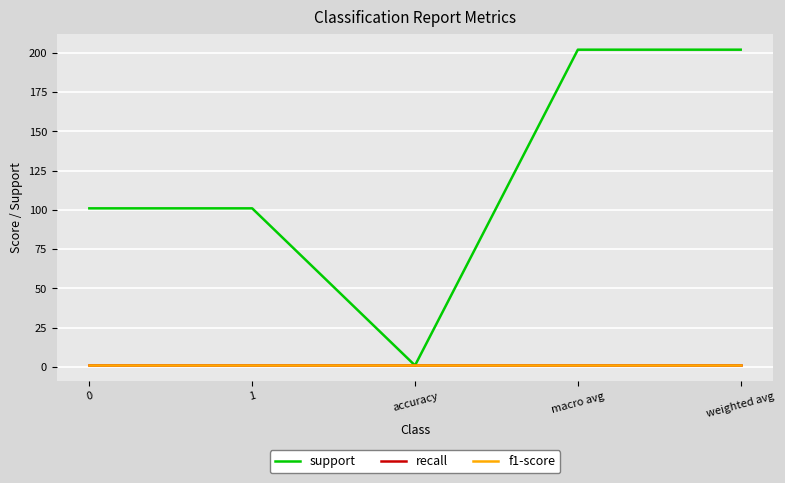

Does the chart display data point markers on the line(s)?

No